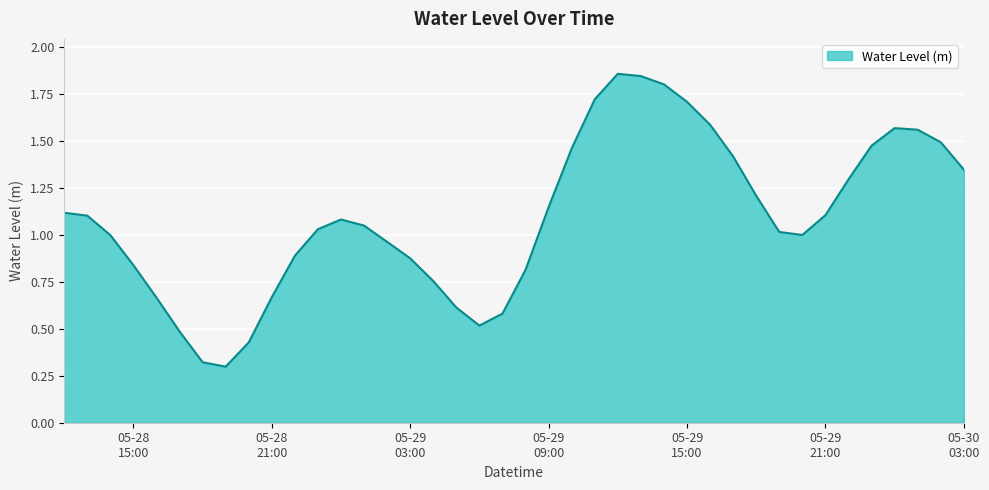

What is the label of the 40th point from the left?

05-30 03:00